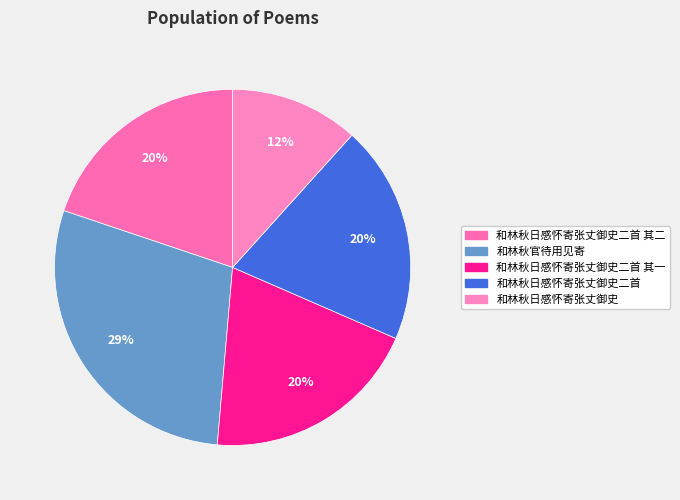

Which slice is the smallest?

和林秋日感怀寄张丈御史